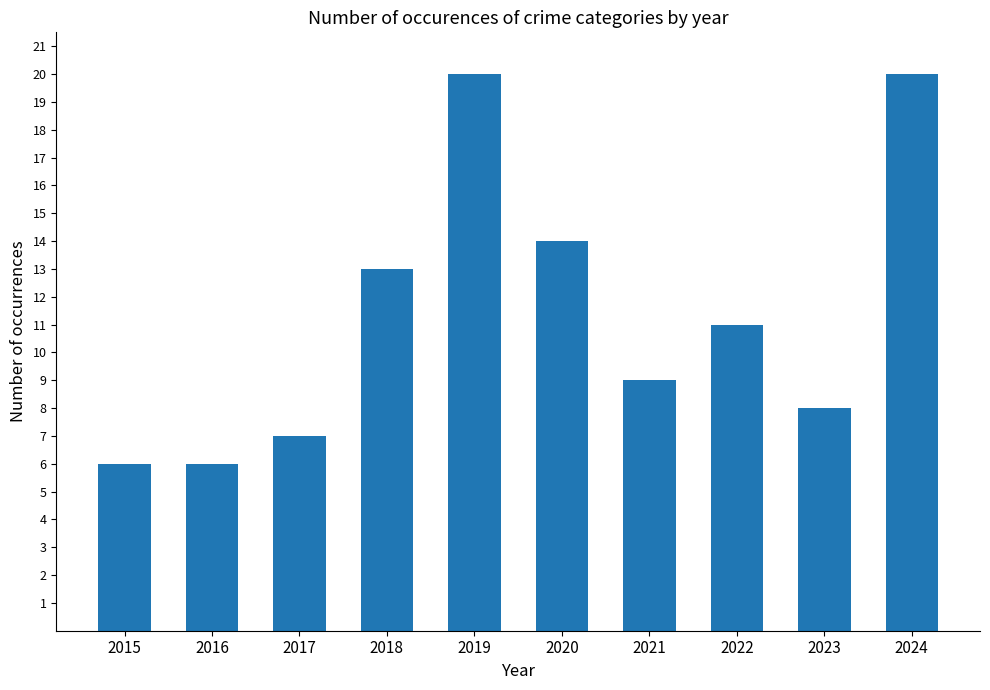

Count the number of categories in the chart.

10